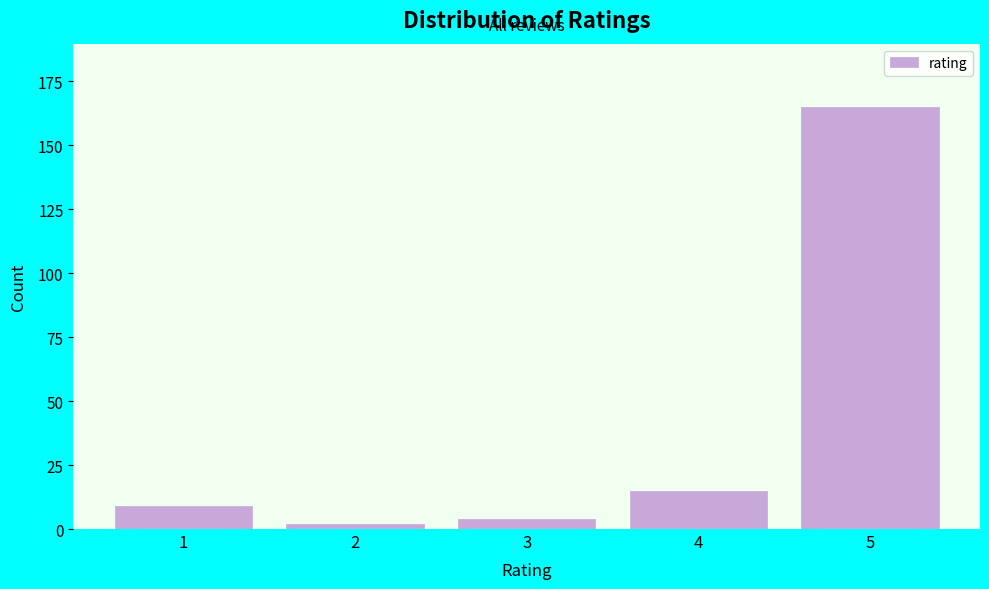

Reading right to left, what are all the values shown in this chart?

5=165	4=15	3=4	2=2	1=9